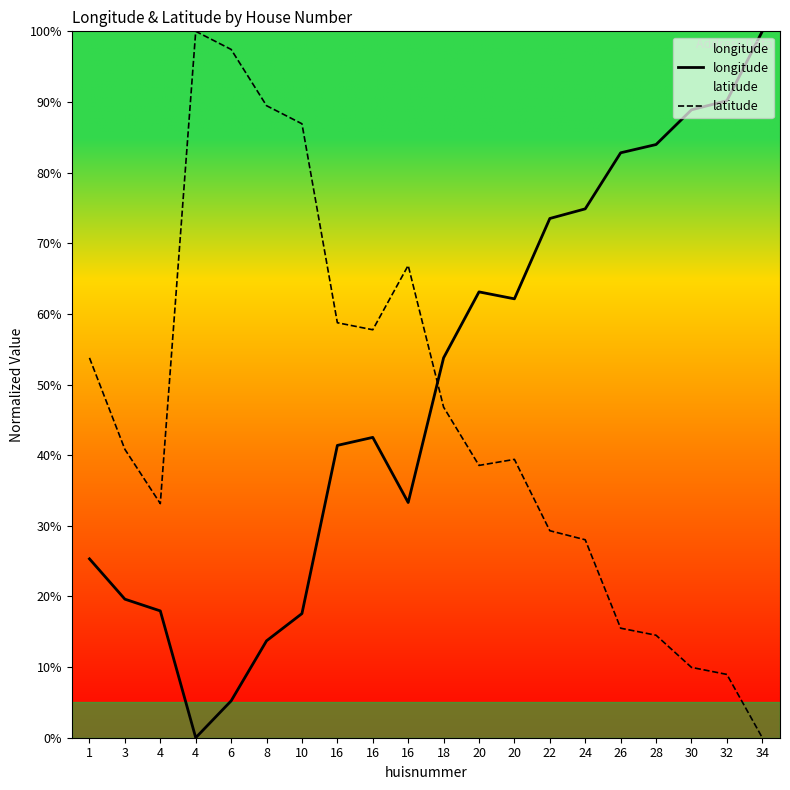

Between 28 and 30, which is larger?

30